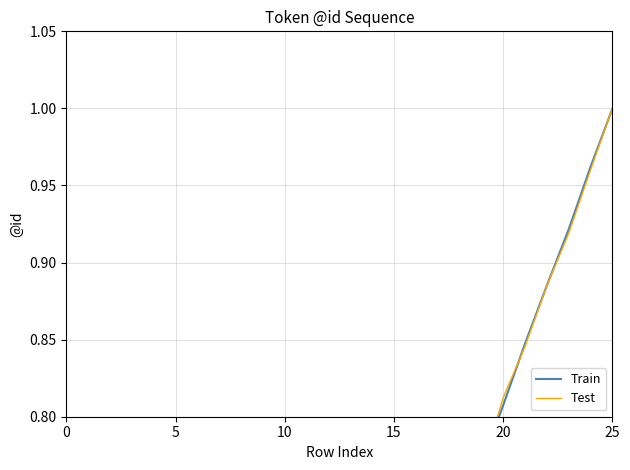

At which label does Test reach its peak?

25